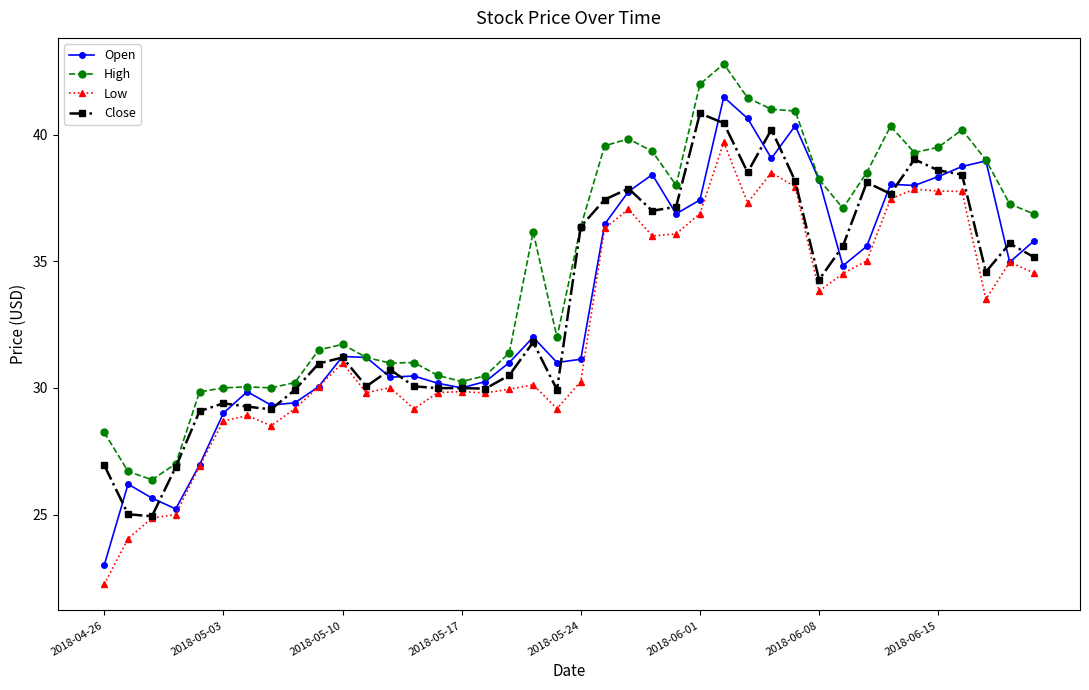

How many series are shown in this chart?

4